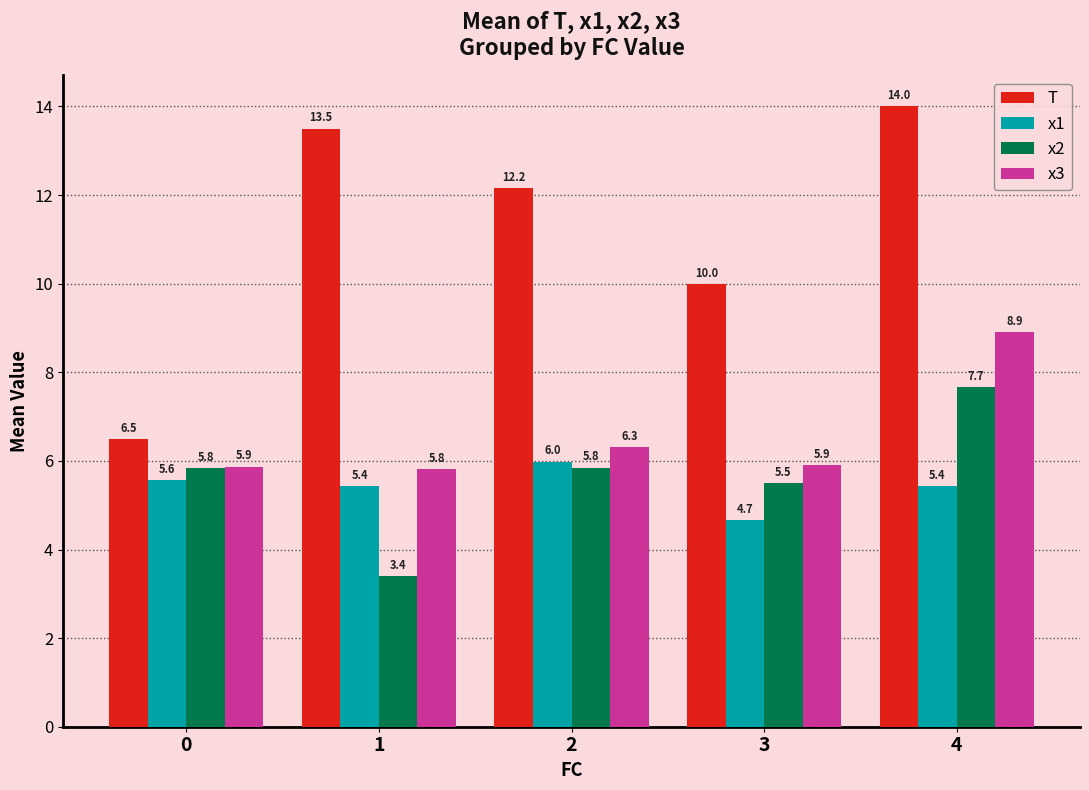

List the series in order of their peak value, highest first.

T, x3, x2, x1